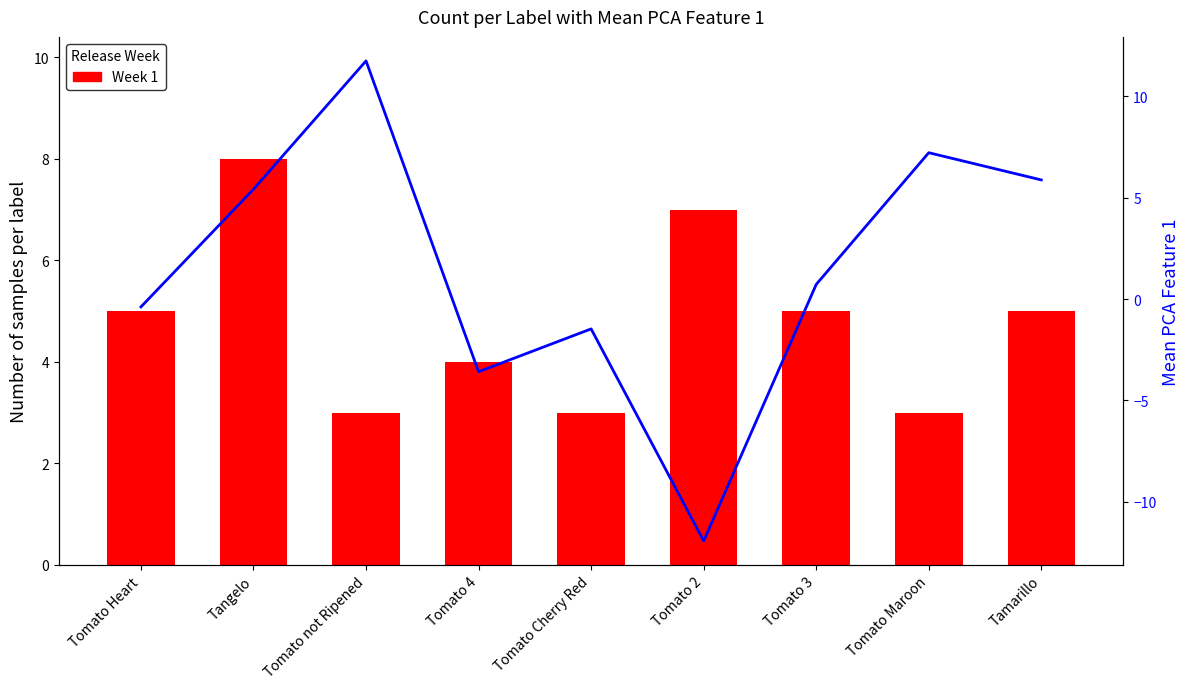

What is the smallest value displayed?

-11.9